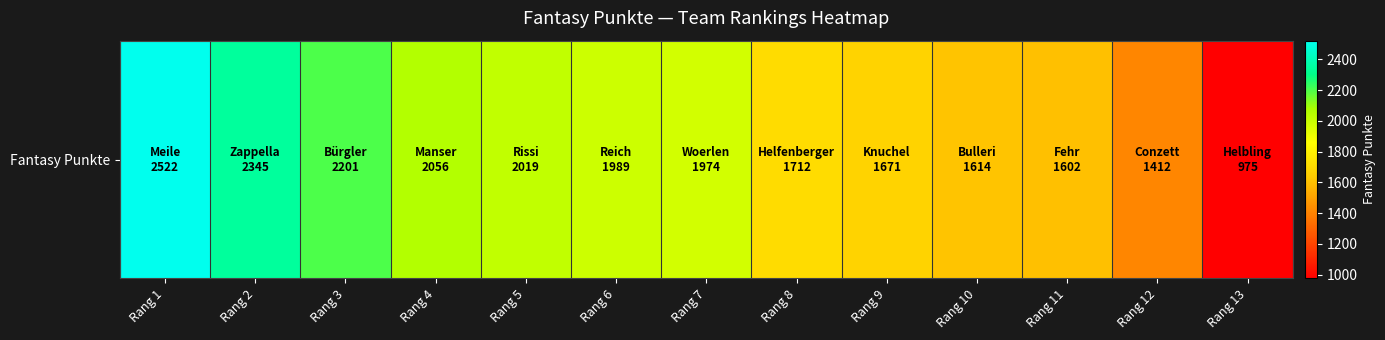

Reading left to right, extract all data points from this chart.

2522	2345	2201	2056	2019	1989	1974	1712	1671	1614	1602	1412	975